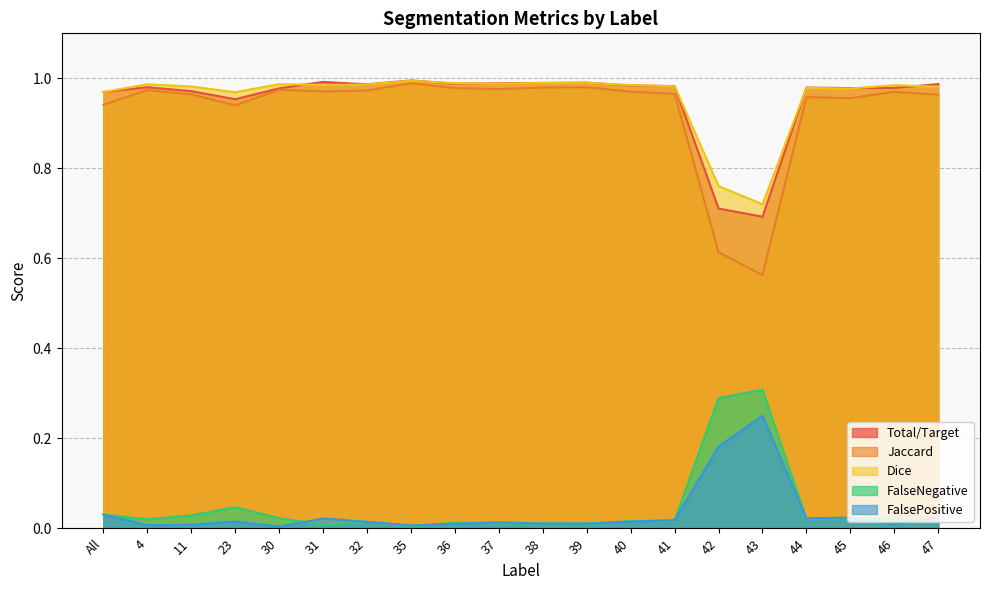

True or false: Total/Target and Jaccard intersect in this chart.

False